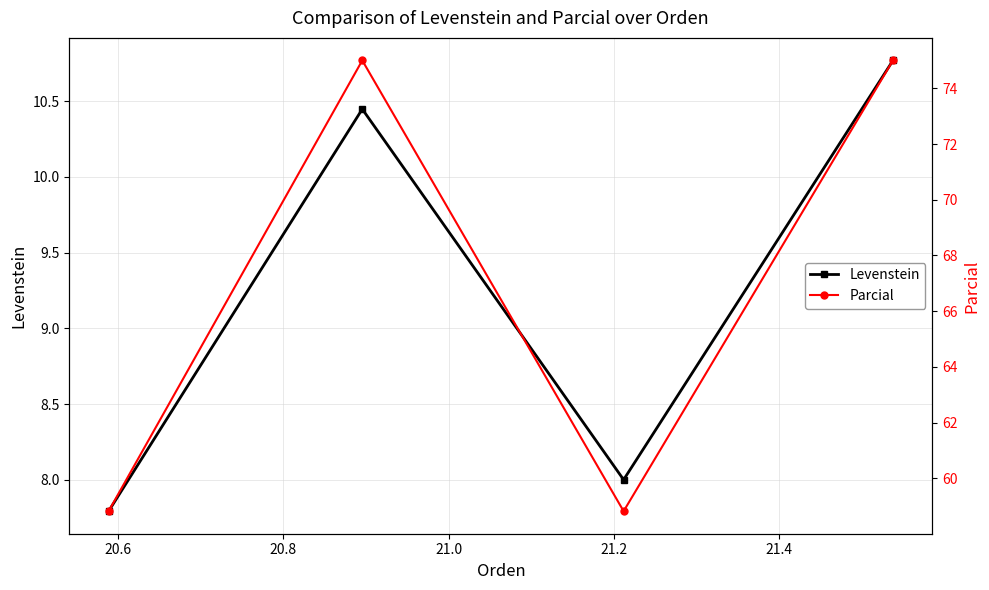

How many interior local peaks does the Parcial series have?

1